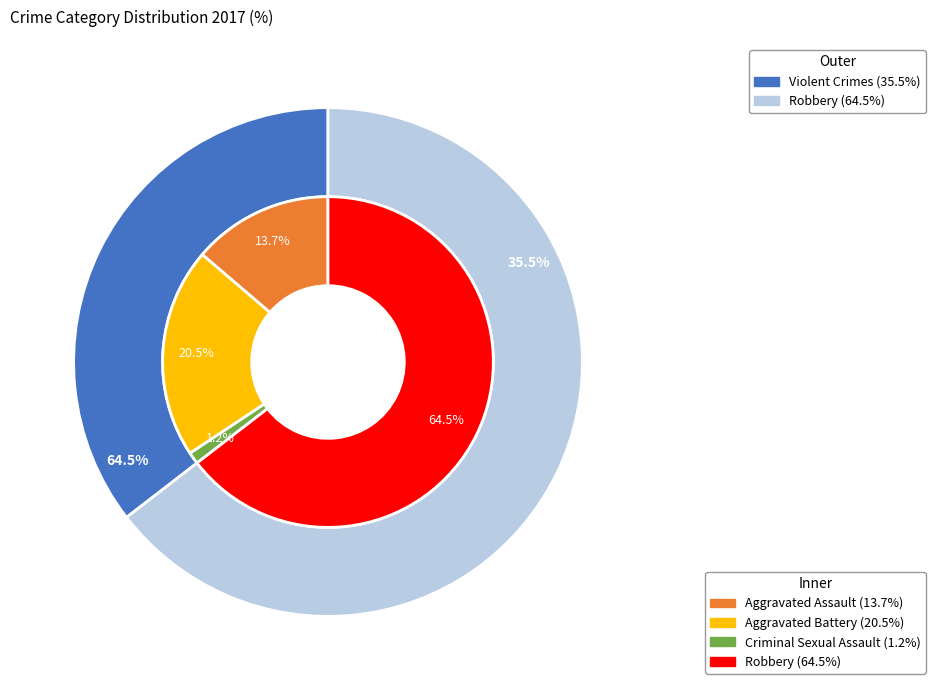

What is the smallest slice in the pie chart?

Criminal Sexual Assault